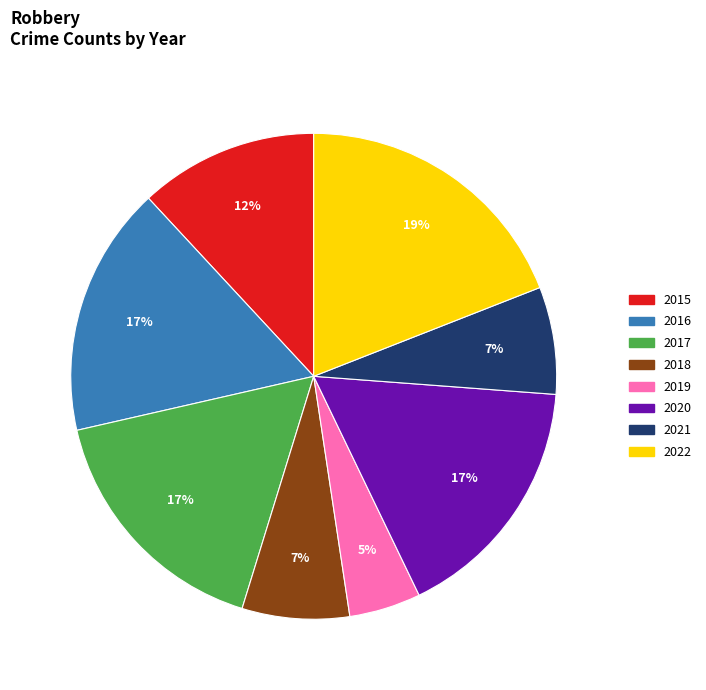

Which slice is the largest?

2022